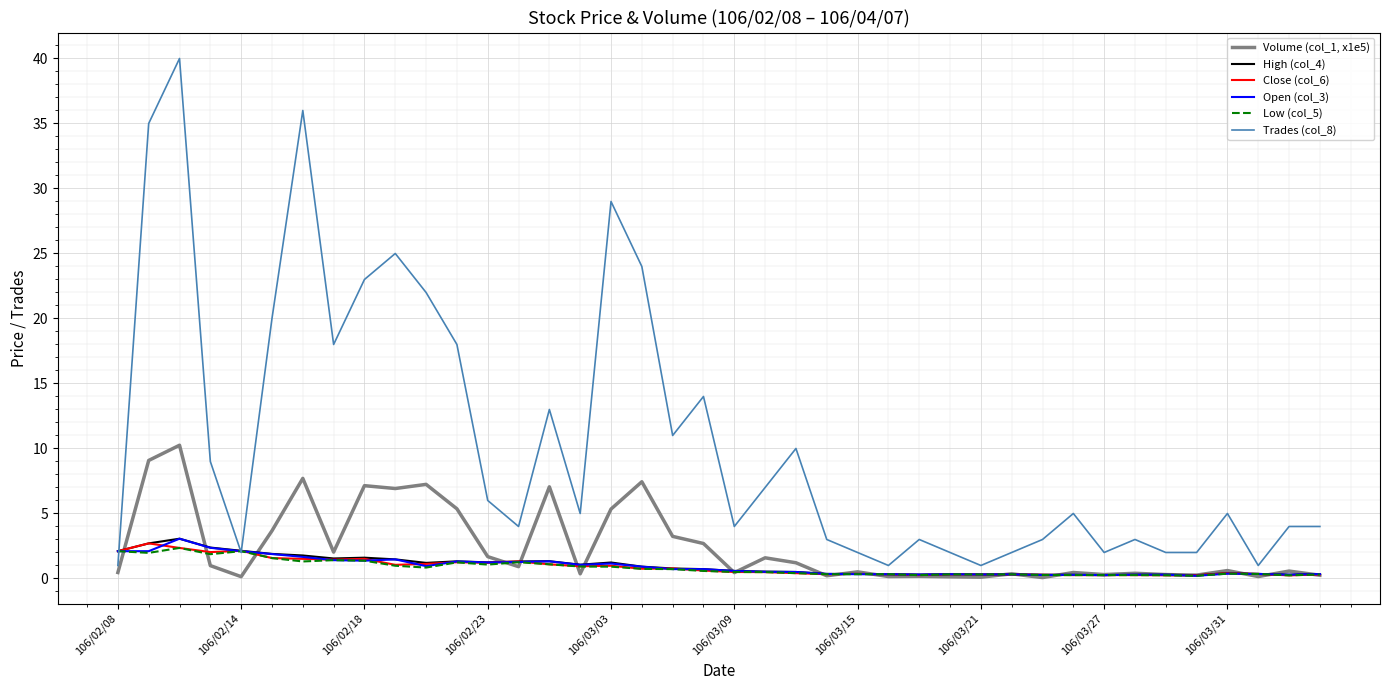

Which series has the largest total across all categories?

Trades (col_8)